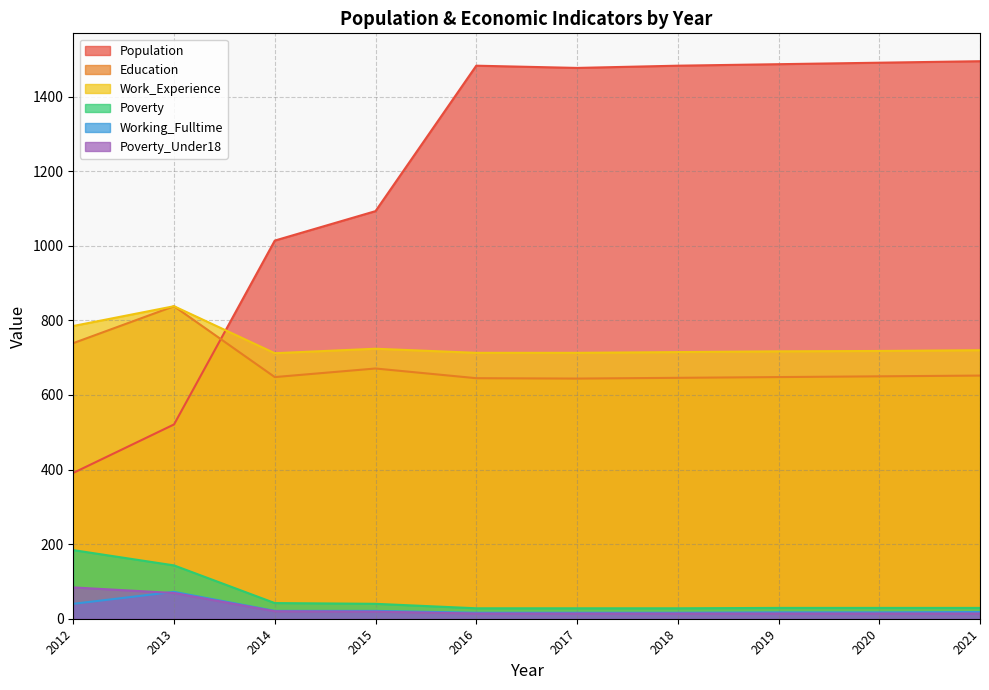

True or false: Poverty has a value of 9 at 2015.

False